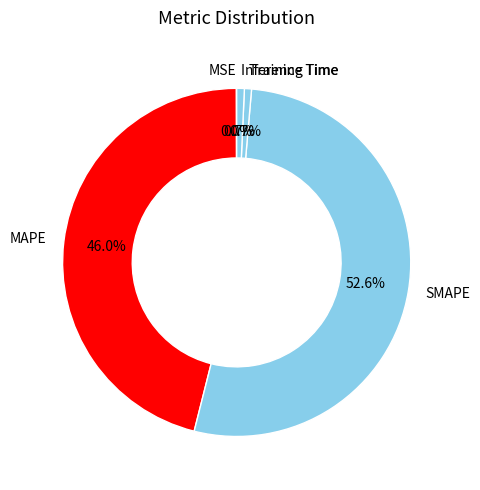

Is there any slice that represents more than half of the pie?

Yes